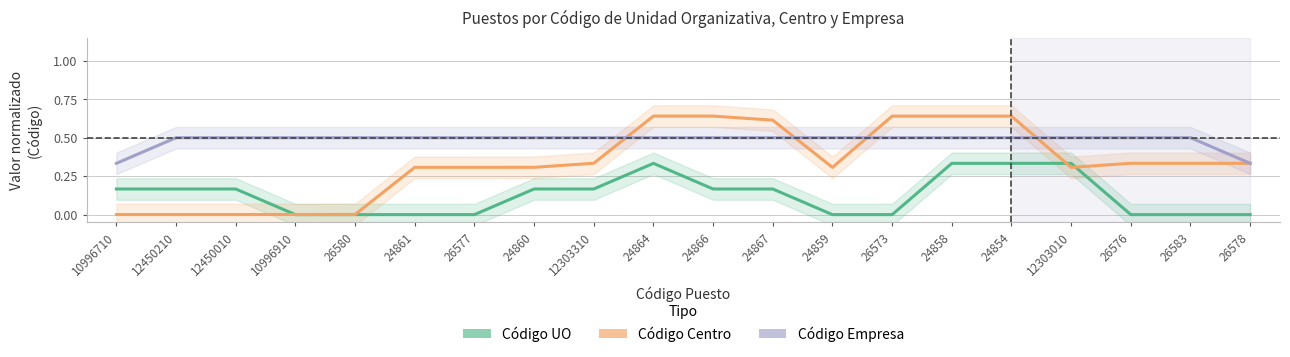

Rank the series by their average value, from highest to lowest.

Código Empresa, Código Centro, Código UO